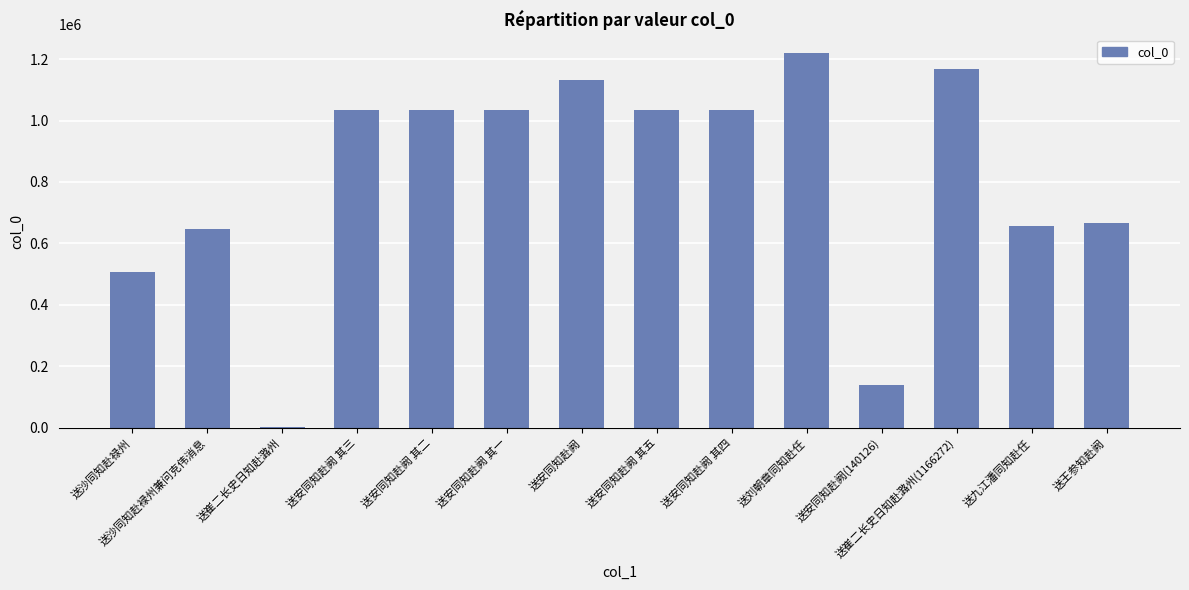

The value at 送沙同知赴䘵州兼问克伟消息 is 217908. True or false?

False